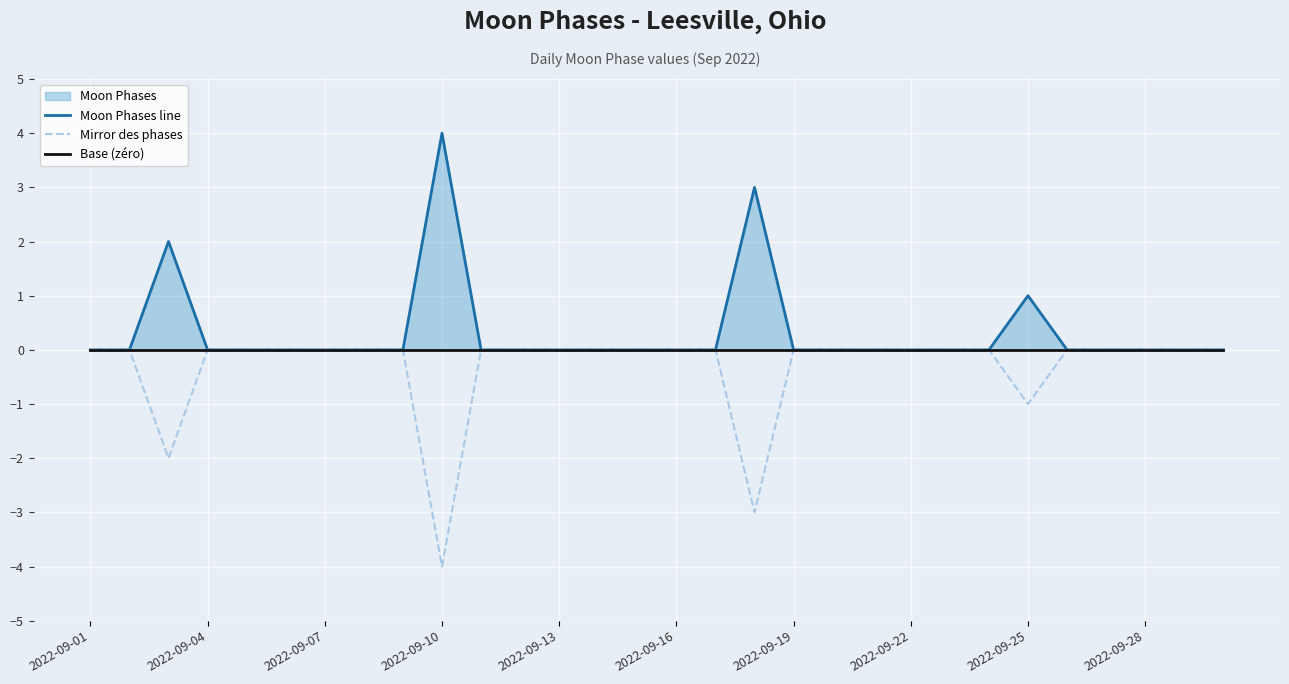

Rank the series by their maximum value, from lowest to highest.

Mirror des phases, Base (zéro), Moon Phases line